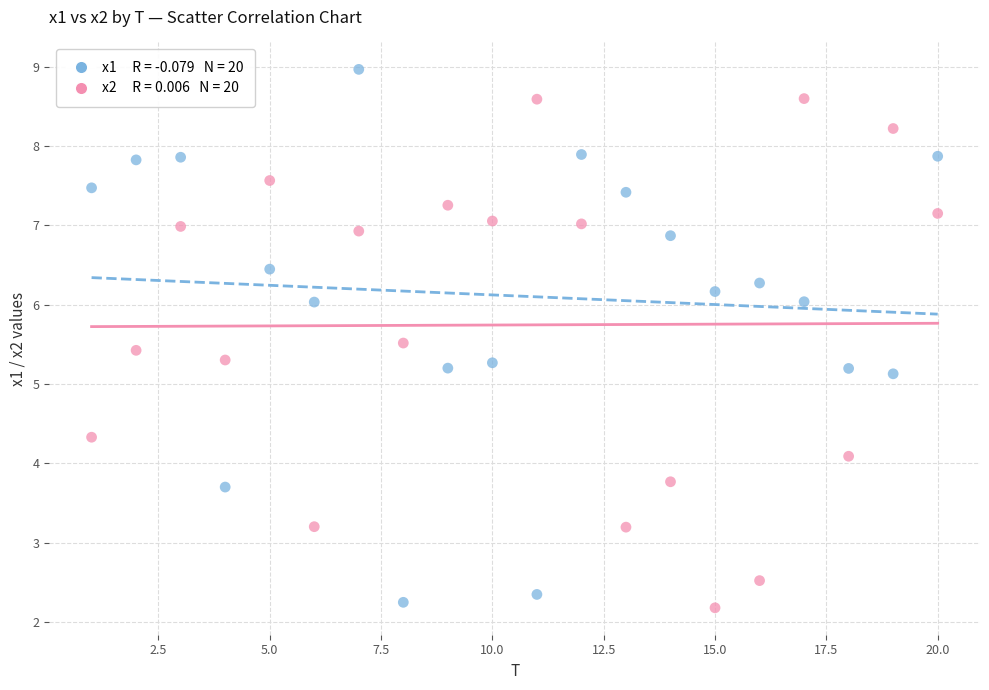

Across all data points, what is the range of X values (max minus min)?

19.0